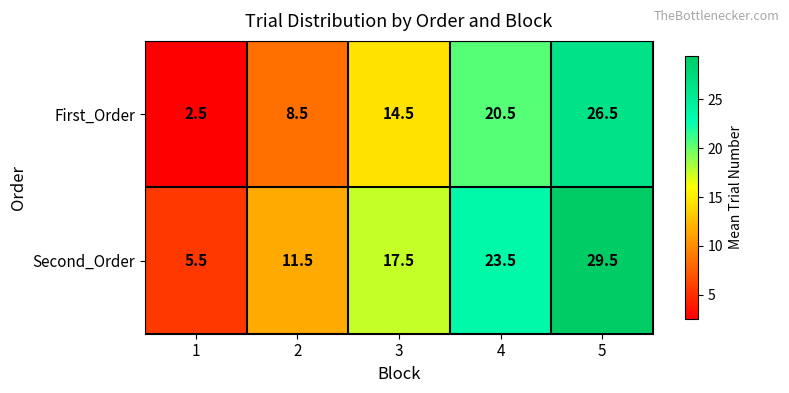

Read the First_Order value at 2.

8.5